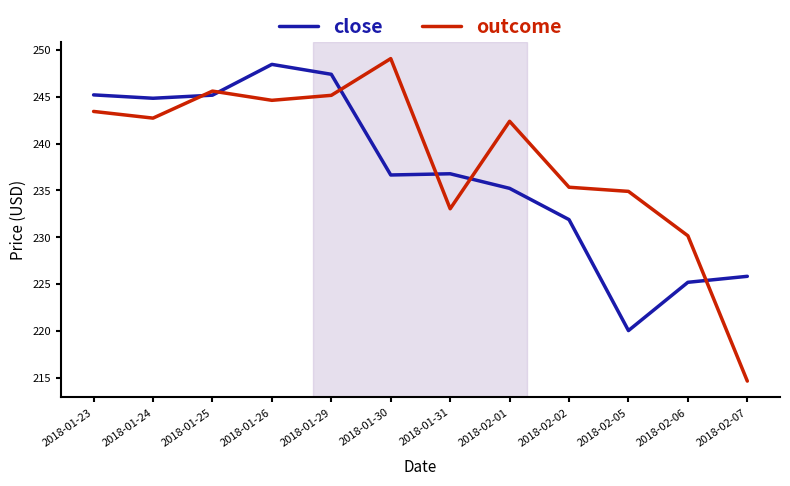

How many values in the outcome series are below 242?

5